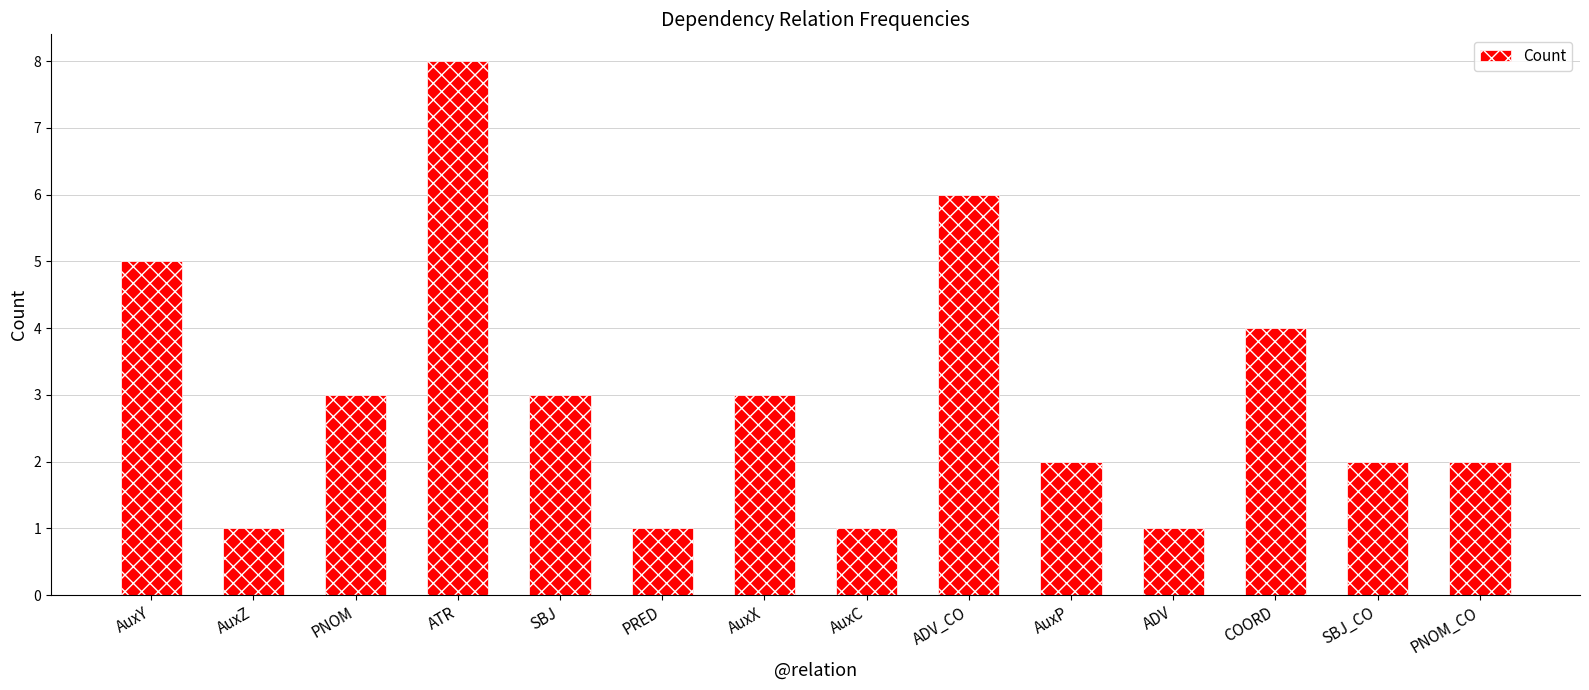

Reading left to right, extract all data points from this chart.

5	1	3	8	3	1	3	1	6	2	1	4	2	2